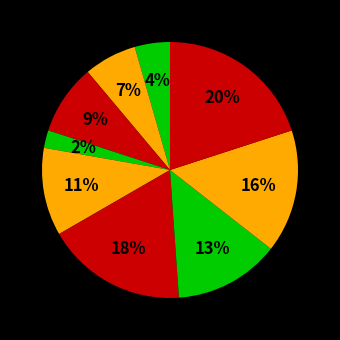

Does any single category account for the majority?

No